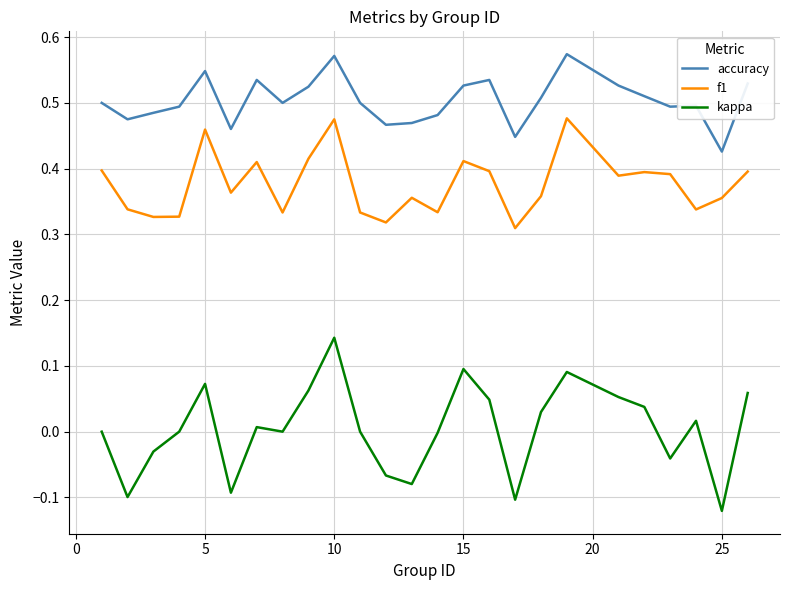

What is the difference between the maximum and minimum values in the f1 series?

0.2